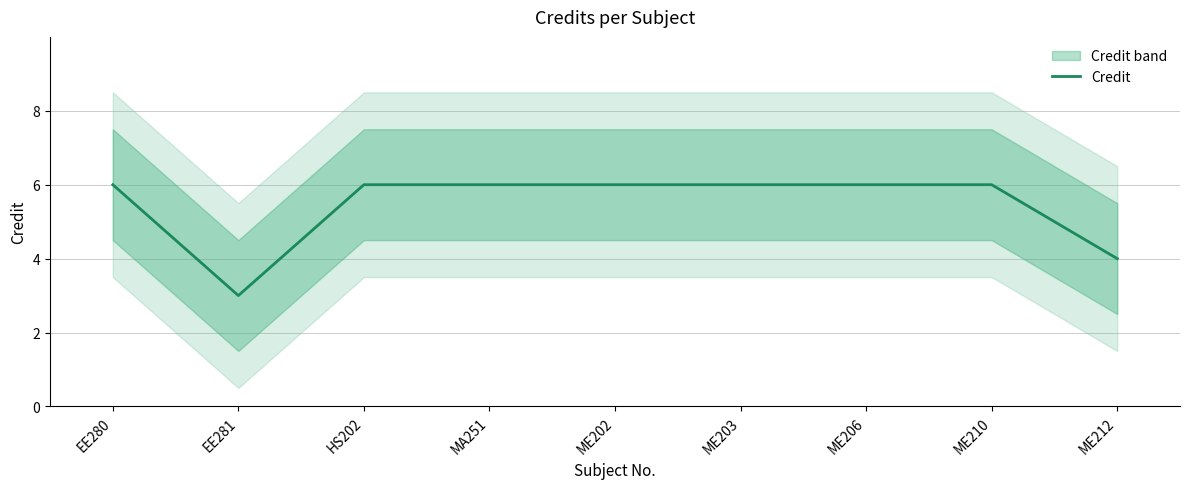

Is this an area chart (filled region under the line)?

No